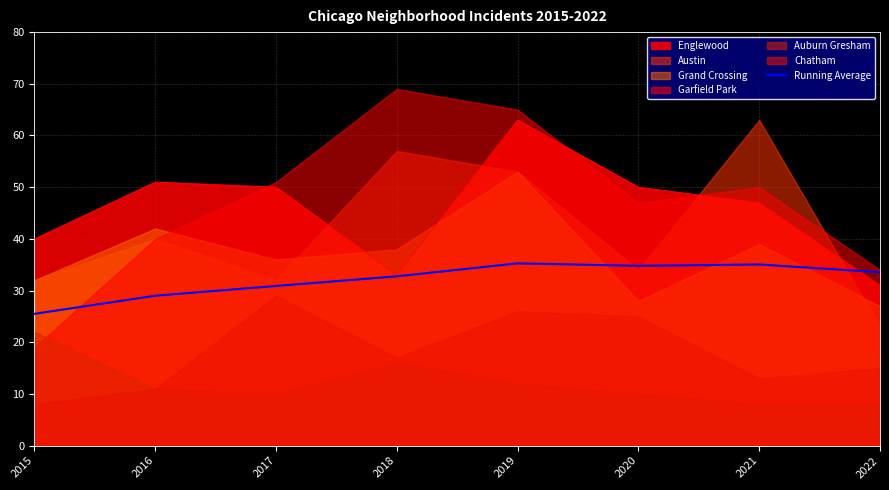

What is the value of the 6th point from the left?

34.8